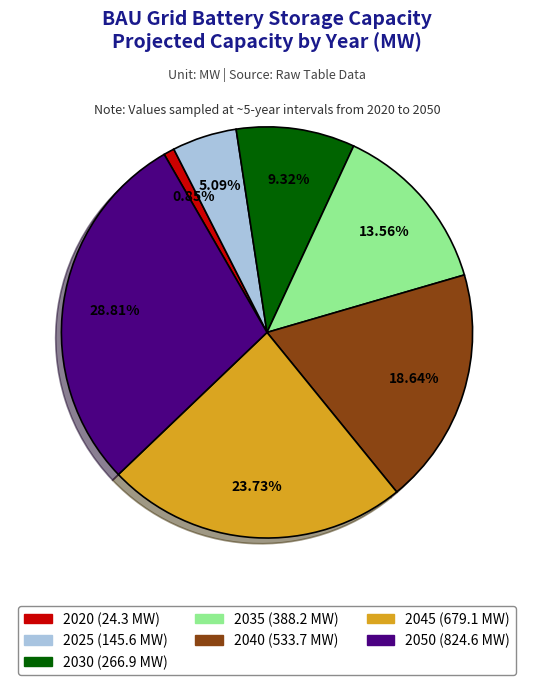

What is the total percentage of 2050 and 2040?

47.5%